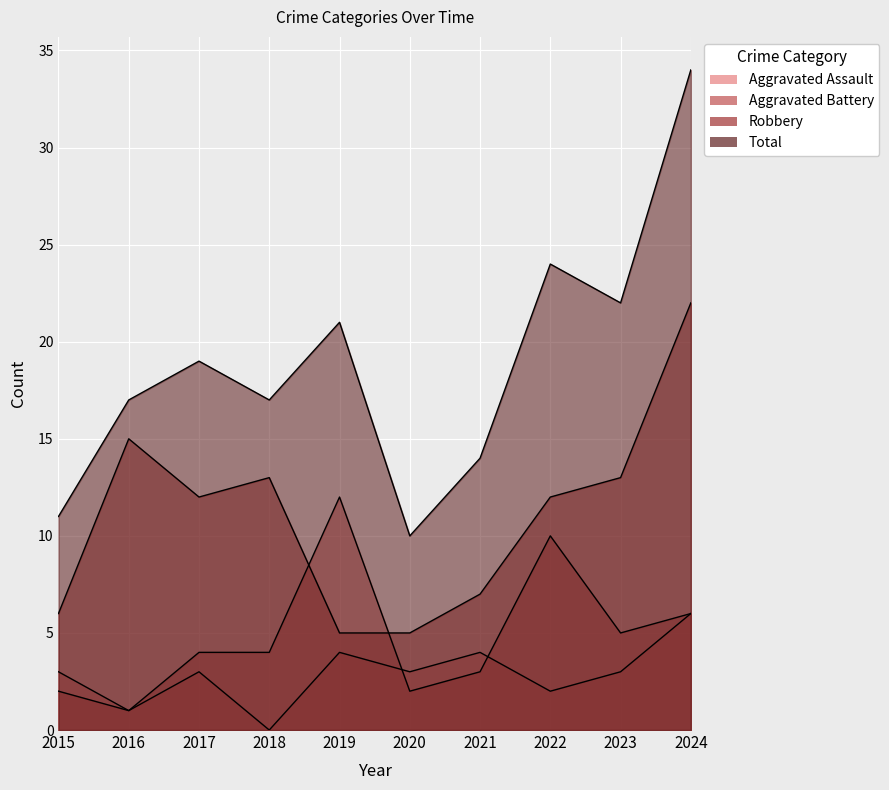

Is it true that Aggravated Battery equals 3 at 2024?

False